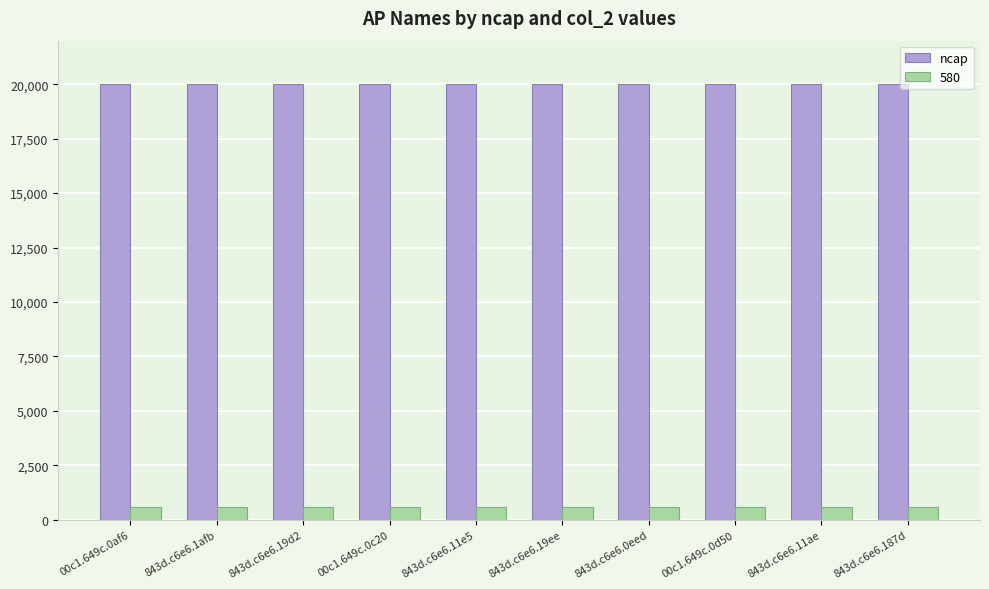

What is the sum of all ncap values?

200055